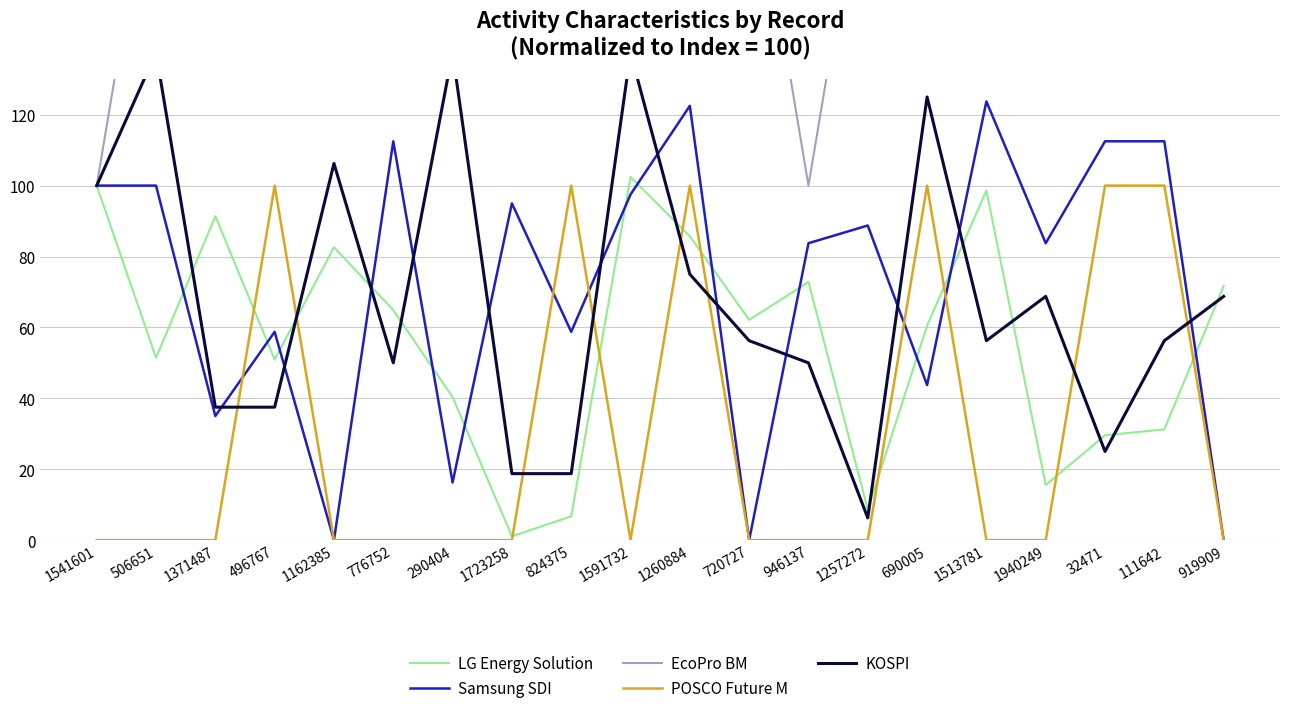

What is the minimum value for LG Energy Solution?

1.1